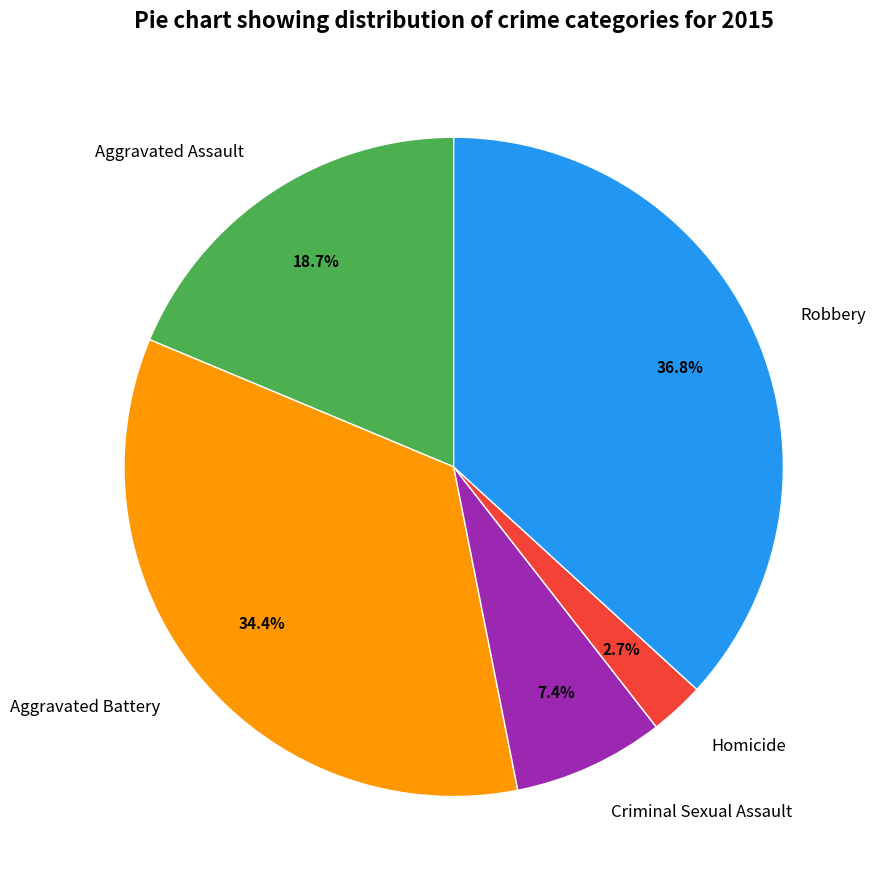

How many segments does this pie chart have?

5